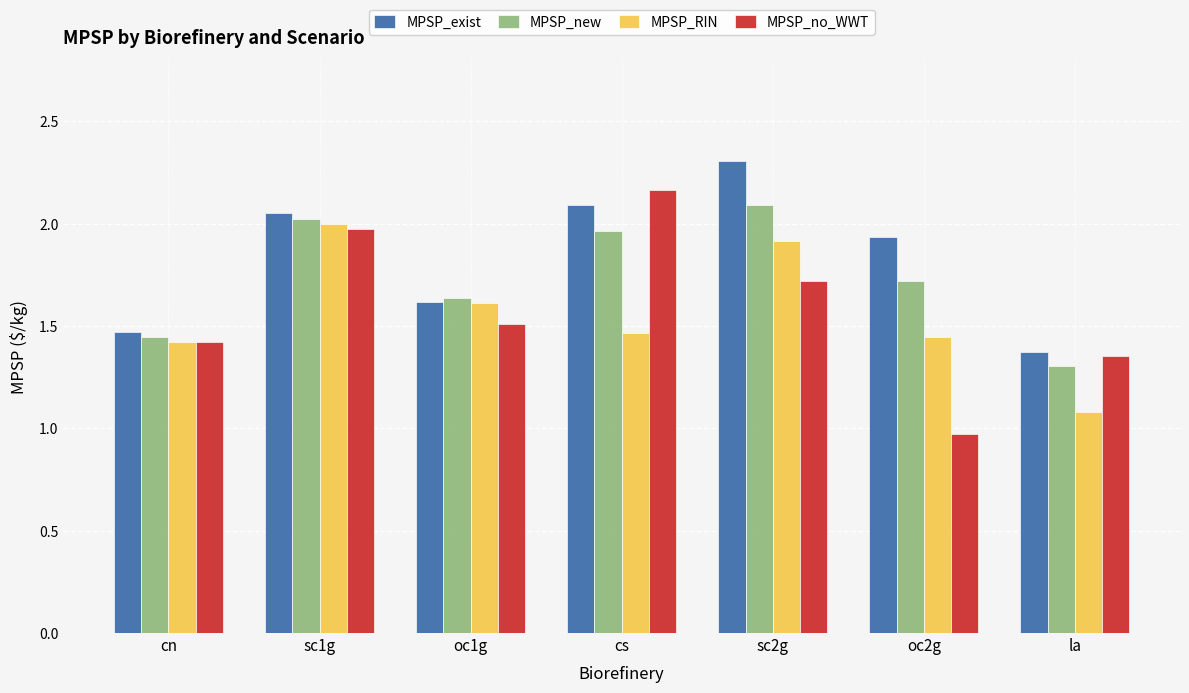

What is the sum of all MPSP_exist values?

12.8